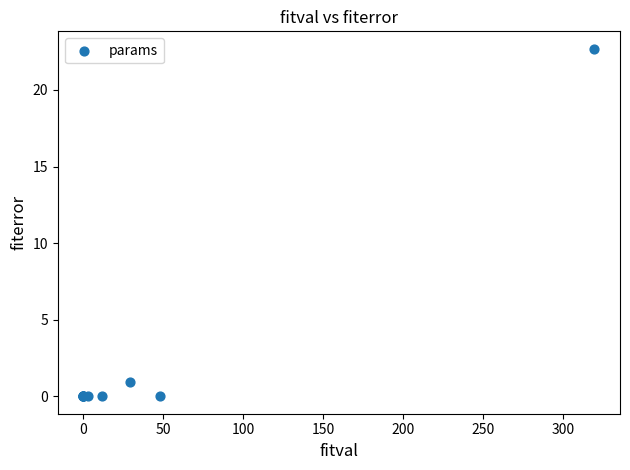

What Y value in the scatter plot is closest to 11?

1.0